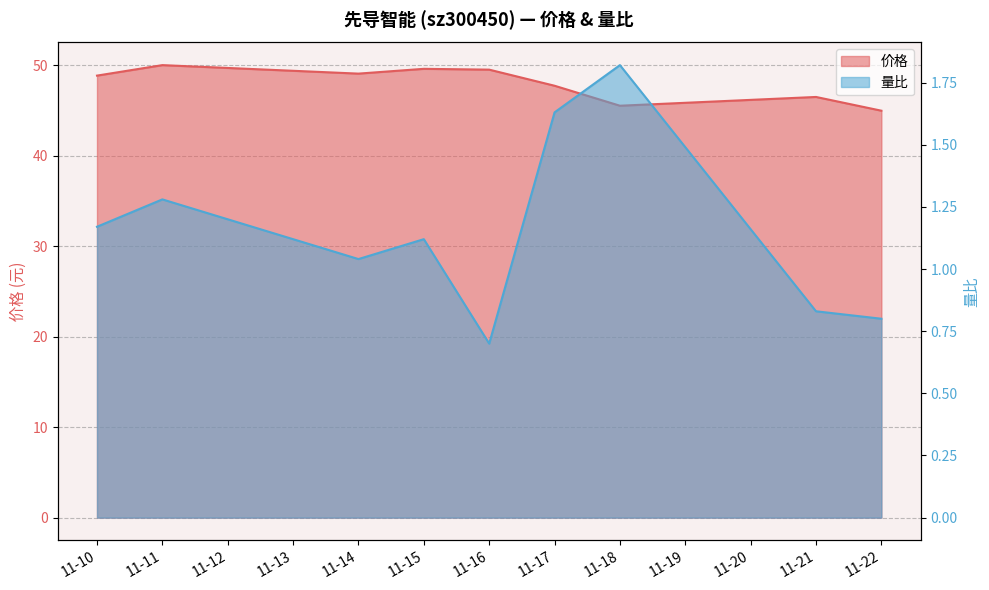

Does the chart display data point markers on the line(s)?

No